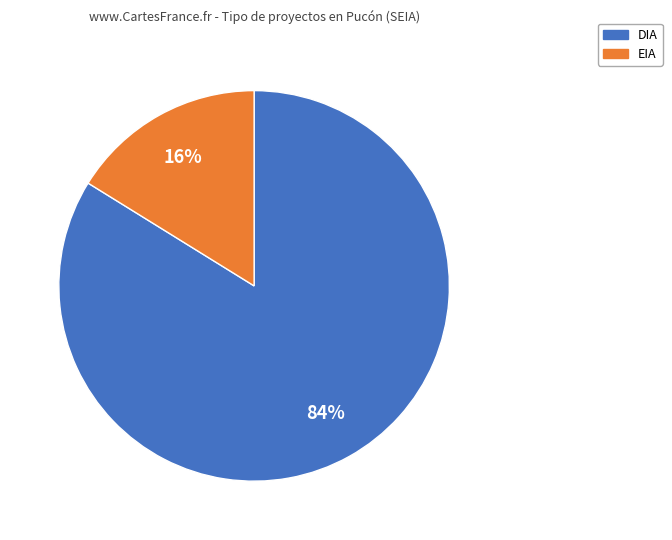

Is the sum of DIA and EIA greater than half?

Yes